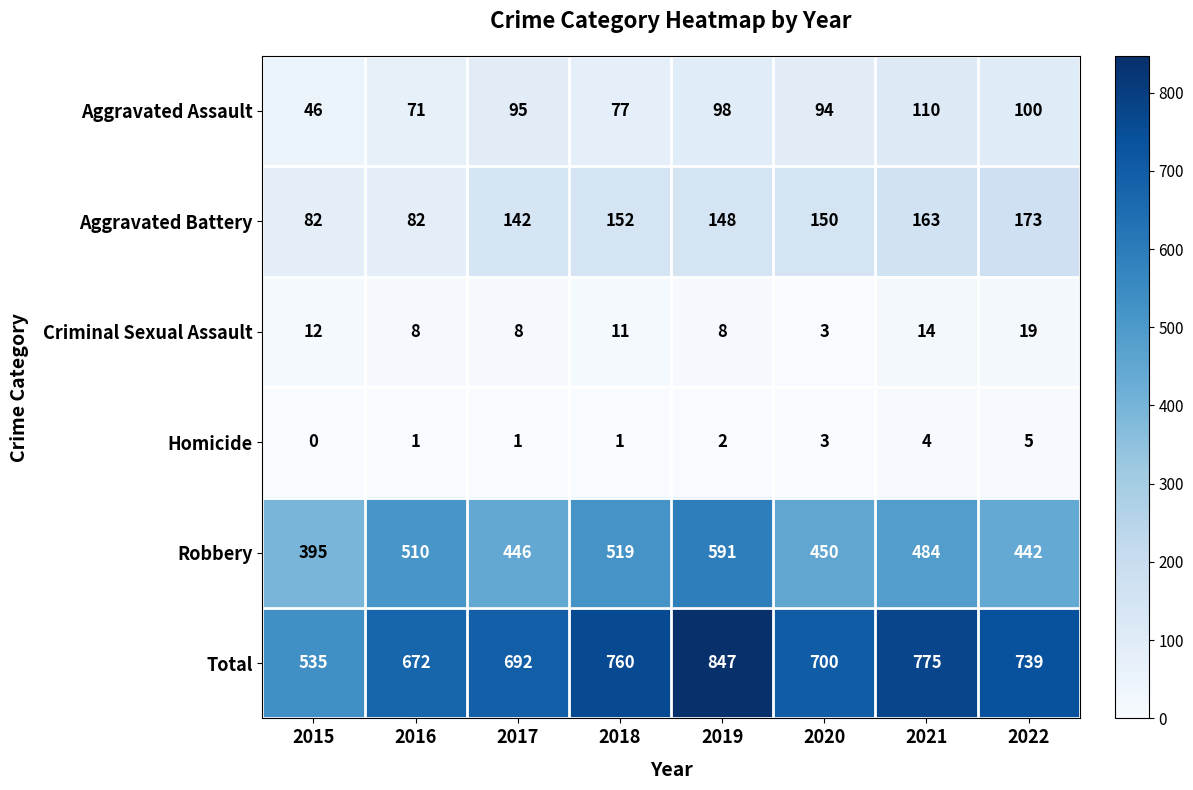

What is the difference between the second highest and second lowest values in the Robbery series?

77